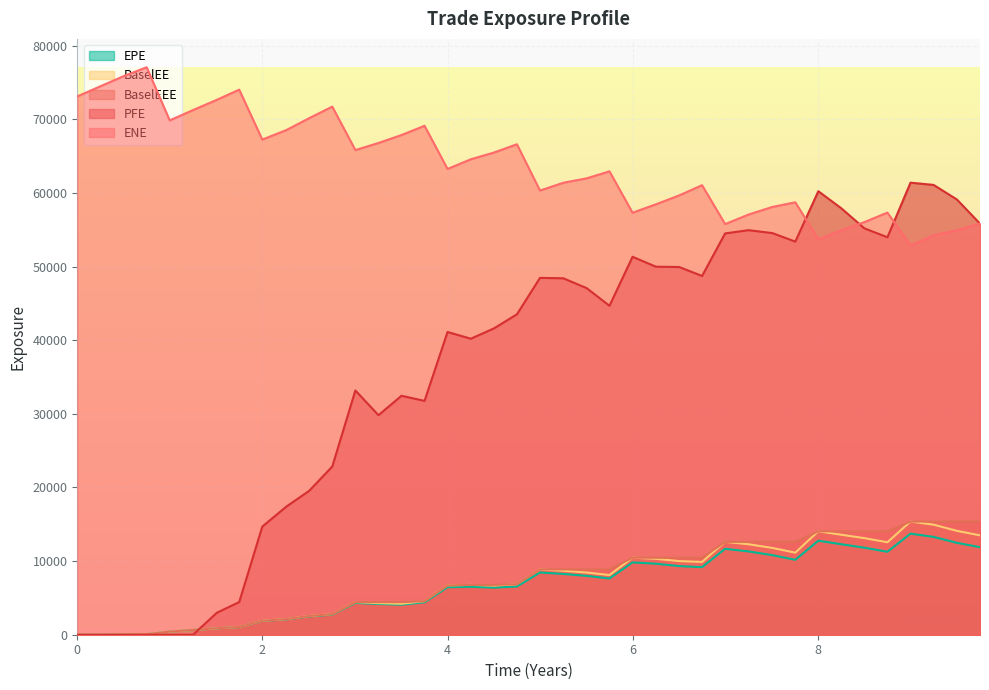

How many values in the BaselEE series exceed 8103?

20